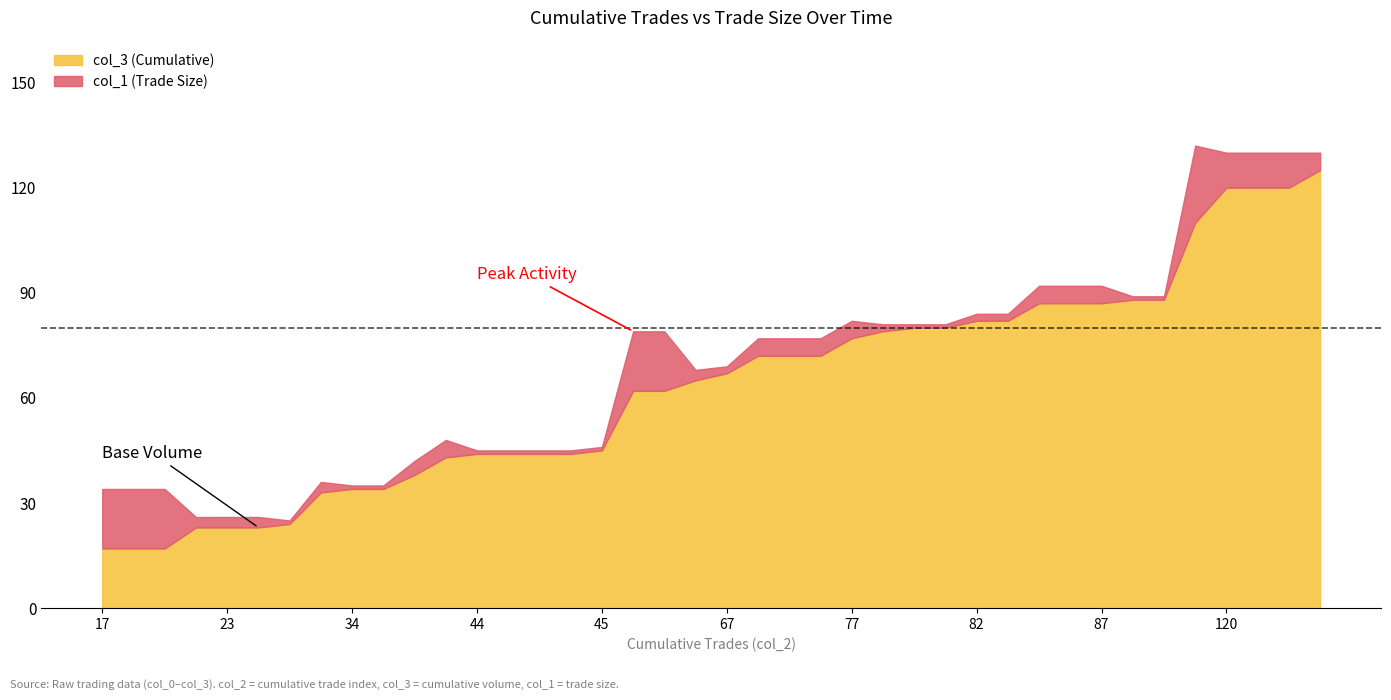

True or false: col_3 (Cumulative) and col_1 (Trade Size) cross at least once.

False